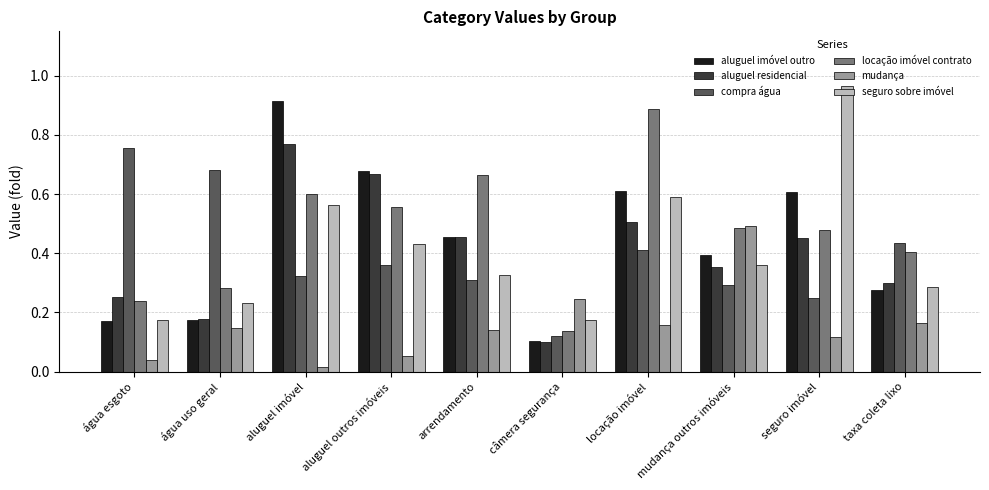

At which label does aluguel residencial reach its peak?

aluguel imóvel